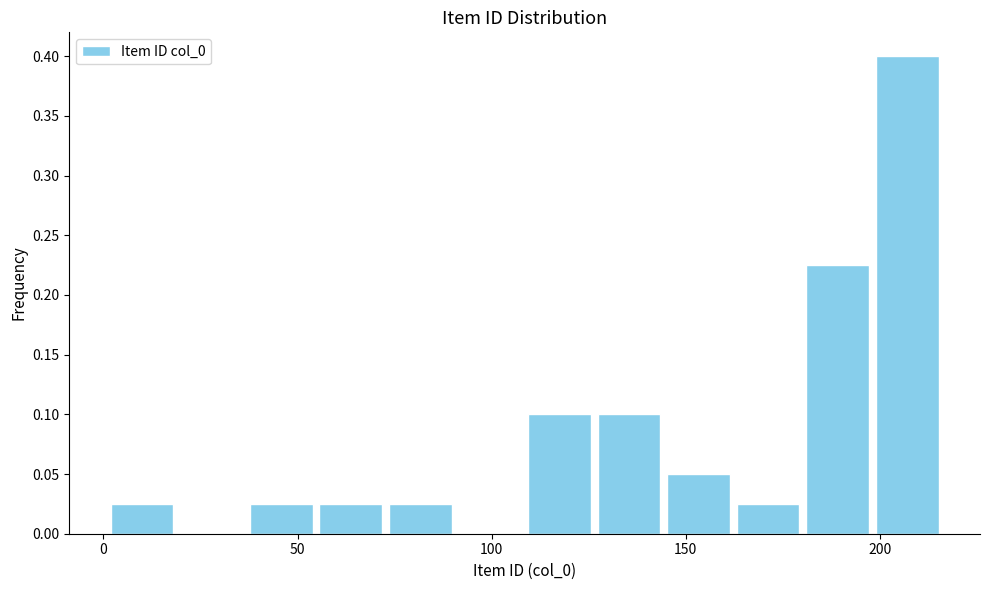

Around what value on the x-axis is the tallest bar? Give the approximate position of its centre, as read against the axis.

205